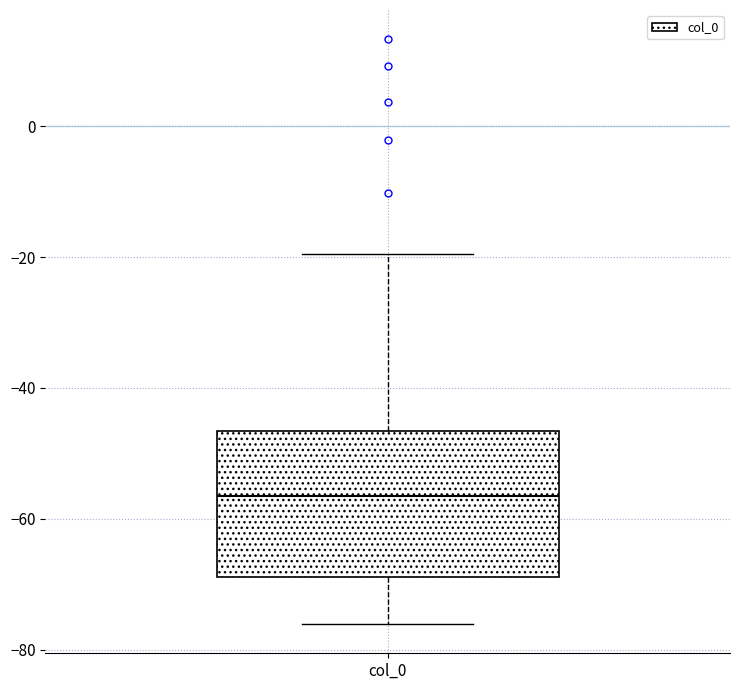

Transcribe this box plot: give where the median line is, the range the box spans, and where the two whiskers end, as read against the y-axis. The values are not printed on the chart, so give them approximately, as read against the axis.

median -56, box -68 to -46, whiskers -76 to -20